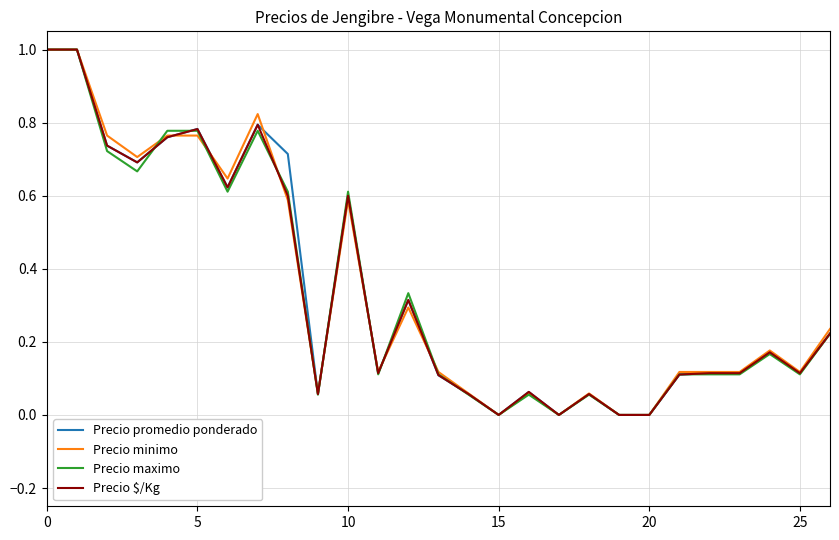

Does the chart display data point markers on the line(s)?

No